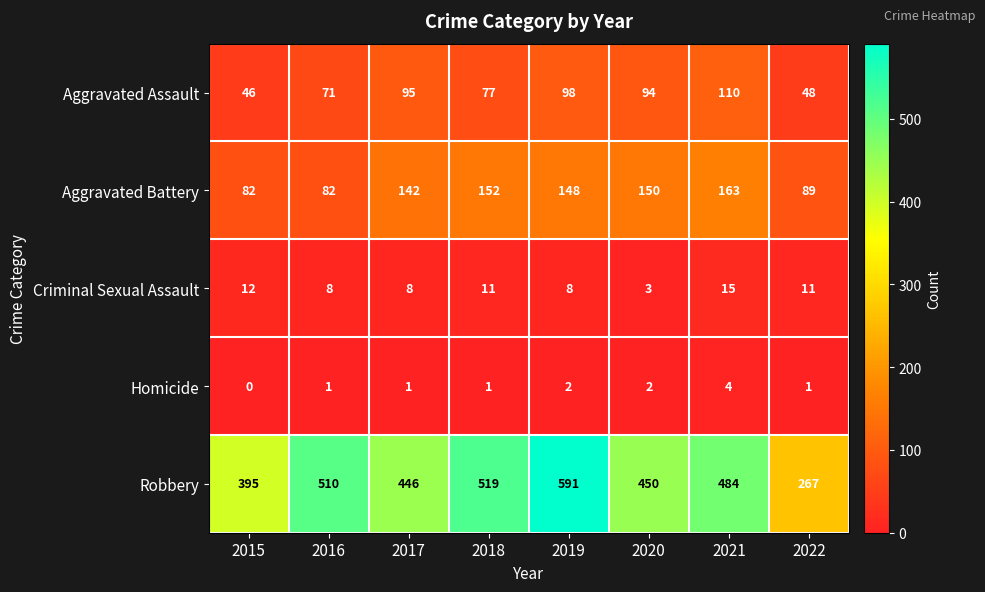

What is the sum of all Robbery values?

3662